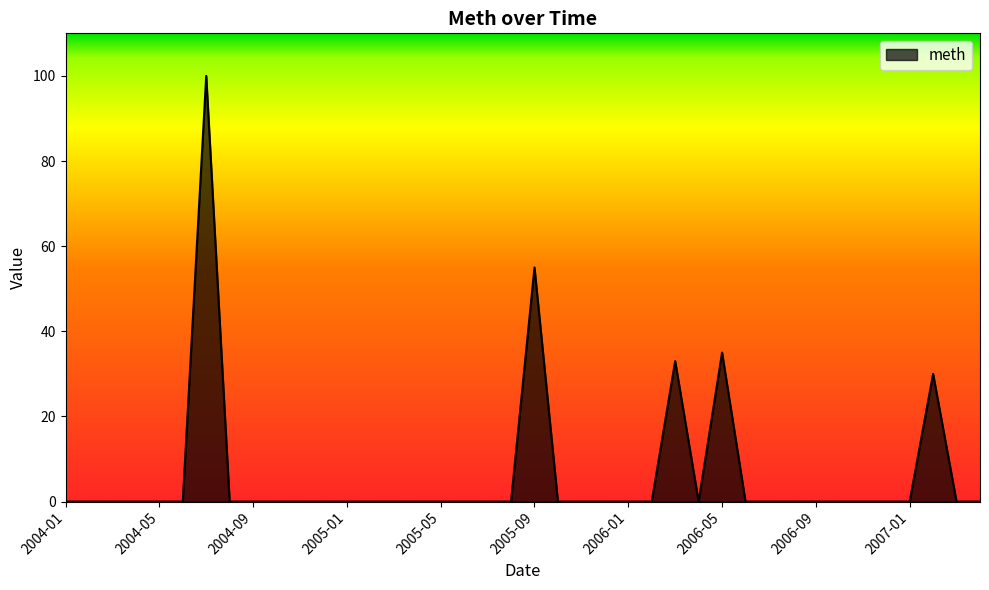

What is the maximum value shown in the chart?

100